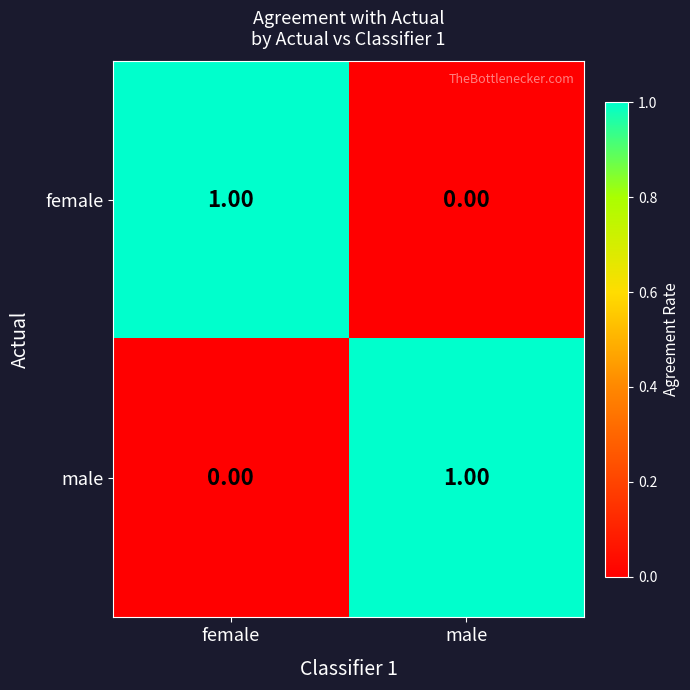

Where is male nearest to the value 0?

female